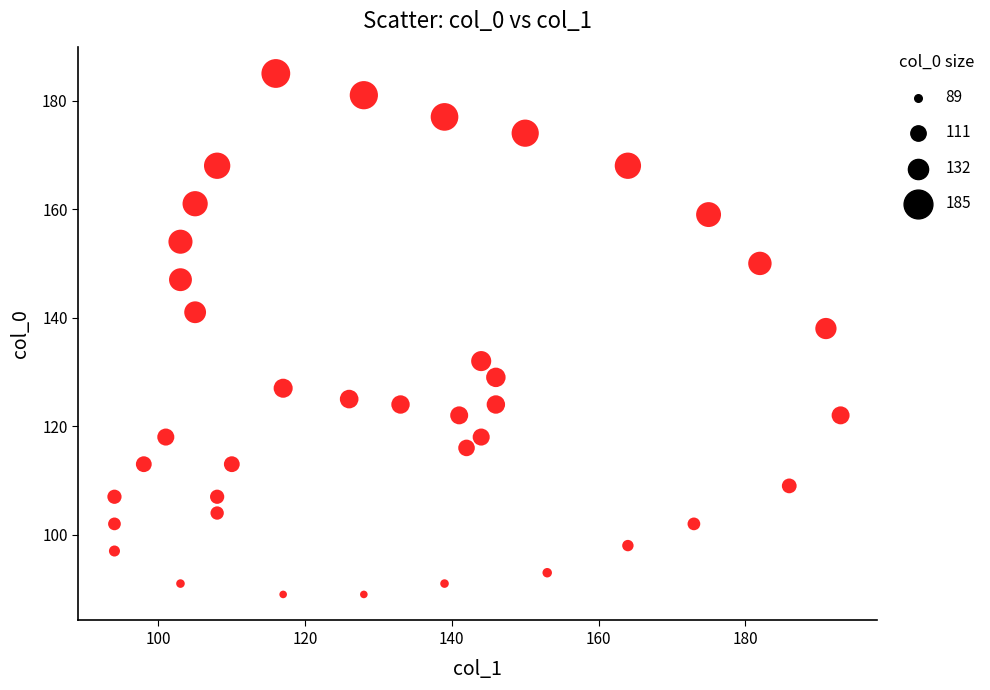

What is the range of X values (max minus min)?

99